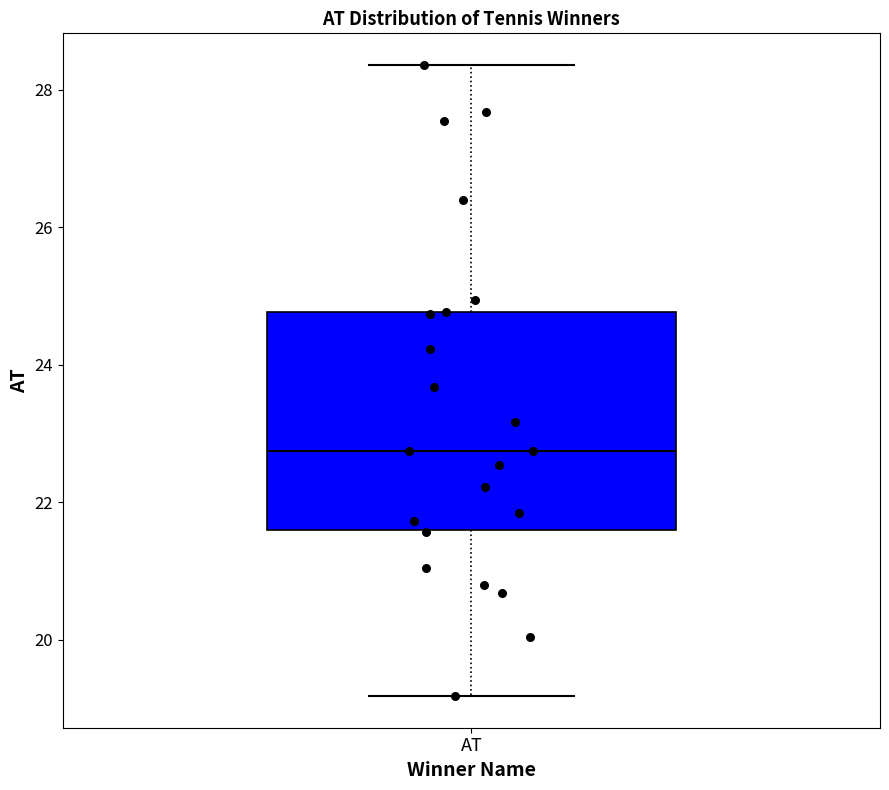

Transcribe this box plot: give where the median line is, the range the box spans, and where the two whiskers end, as read against the y-axis. The values are not printed on the chart, so give them approximately, as read against the axis.

median 22.8, box 21.6 to 24.8, whiskers 19.2 to 28.4